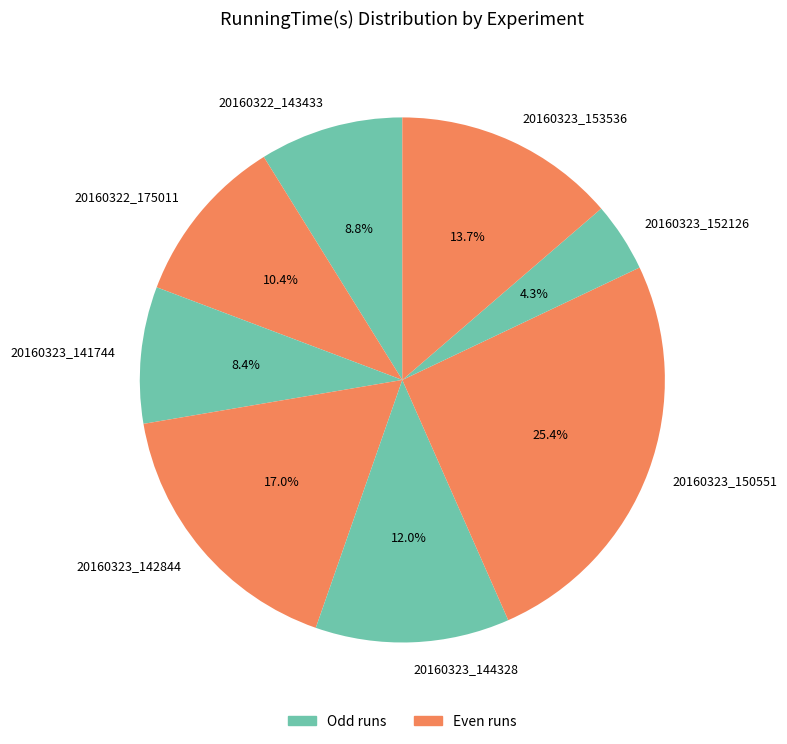

Does 20160322_143433 account for over 50% of the chart?

No